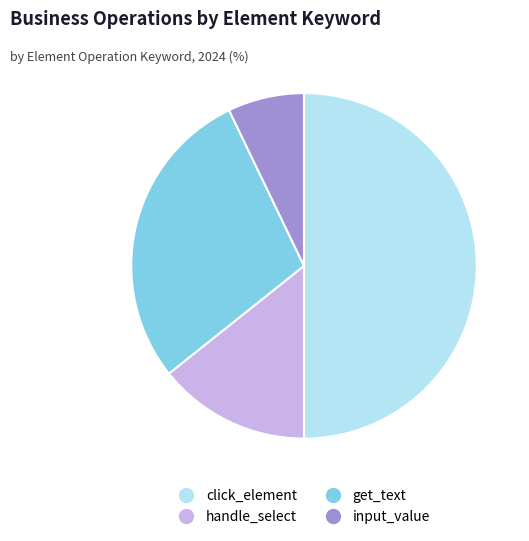

Which has a higher value, handle_select or get_text?

get_text